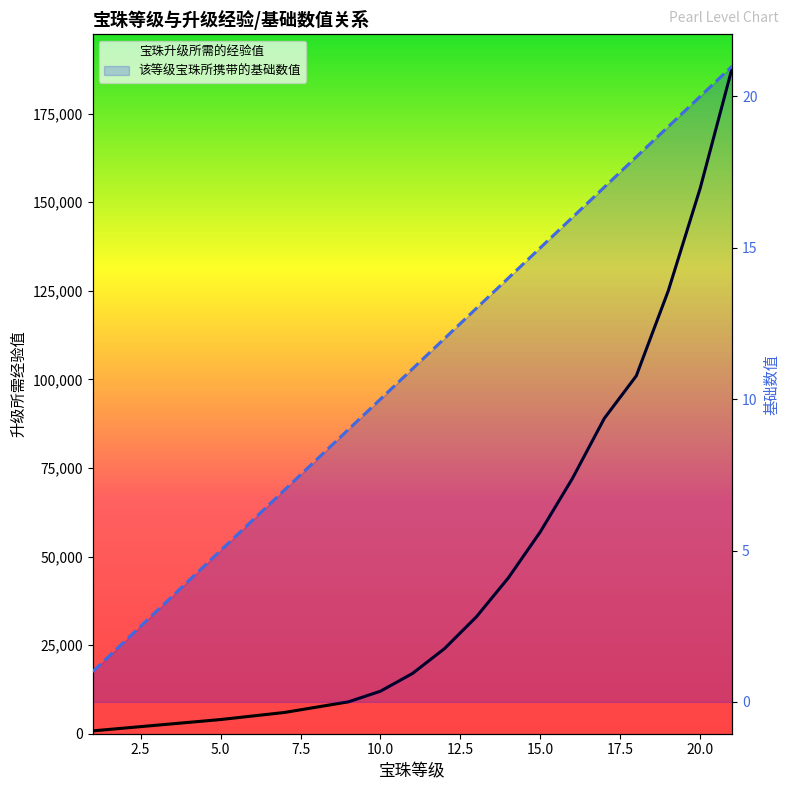

Reading right to left, extract all data points from this chart.

宝珠升级所需的经验值: 21=188000	20=154000	19=125000	18=101000	17=89000	16=72000	15=57000	14=44000	13=33000	12=24000	11=17000	10=12000	9=9000	8=7500	7=6000	6=5000	5=4000	4=3200	3=2400	2=1600	1=800
该等级宝珠所携带的基础数值: 21=21	20=20	19=19	18=18	17=17	16=16	15=15	14=14	13=13	12=12	11=11	10=10	9=9	8=8	7=7	6=6	5=5	4=4	3=3	2=2	1=1